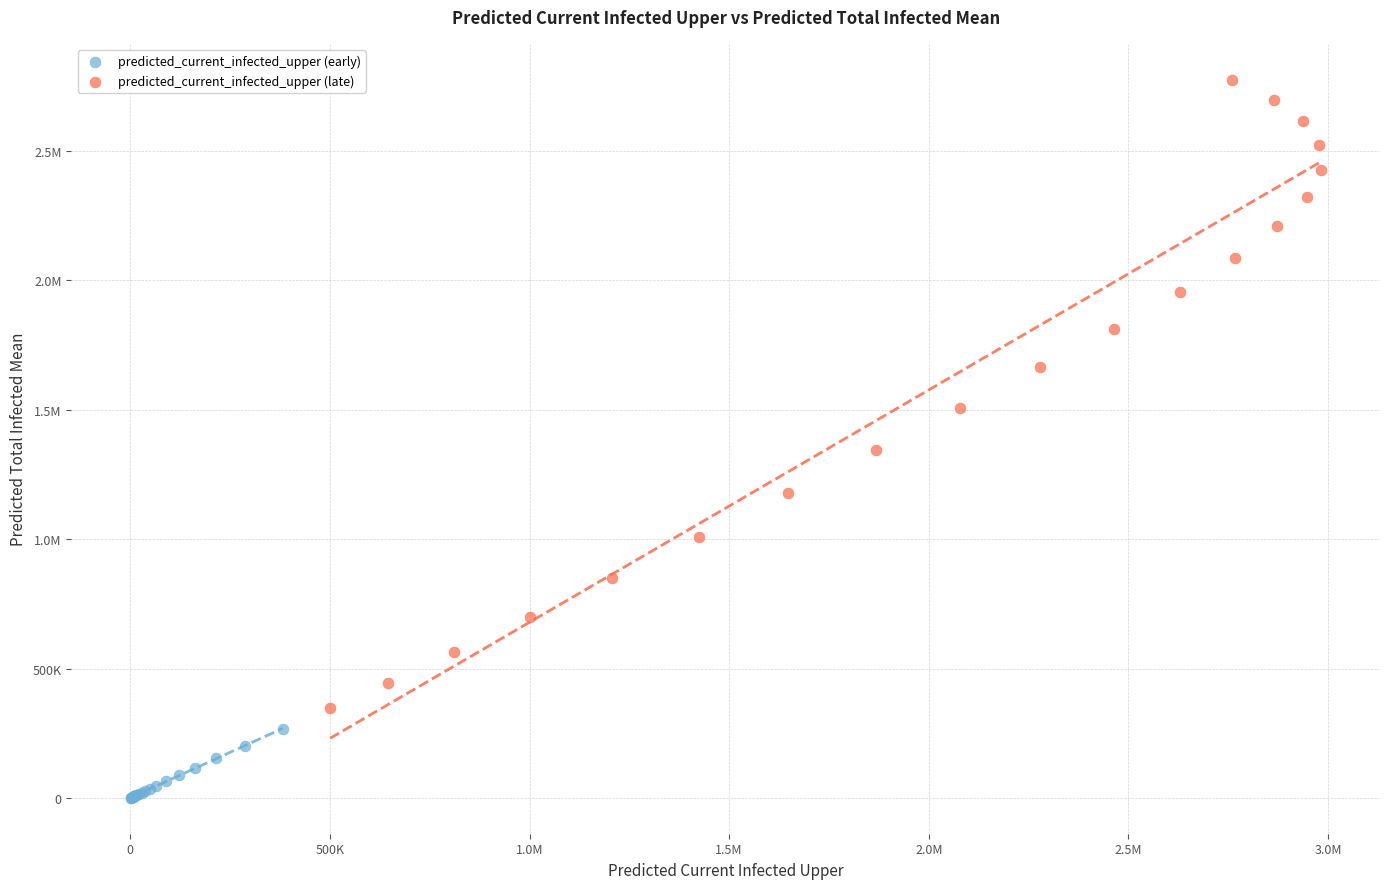

What are all the series names shown in the legend?

predicted_current_infected_upper (early), predicted_current_infected_upper (late)